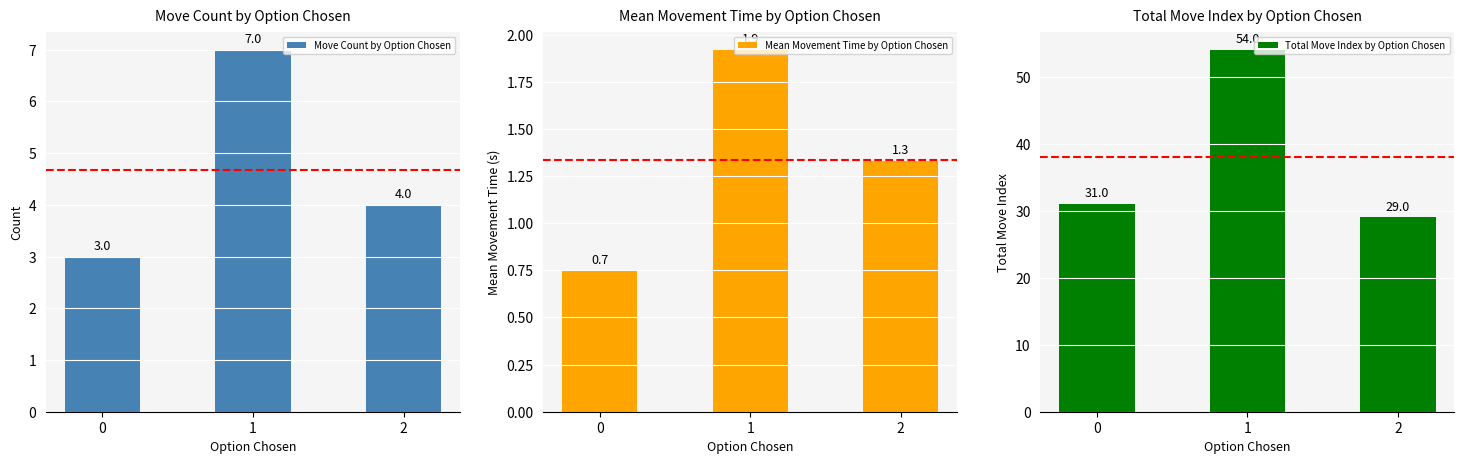

How many groups of bars are there?

3